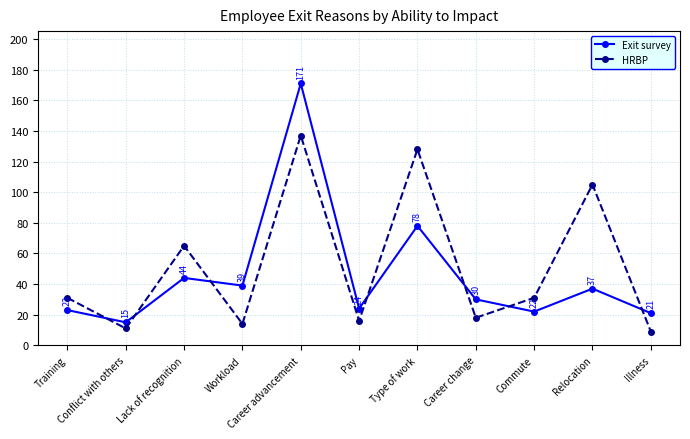

Does the chart have visible grid lines?

Yes